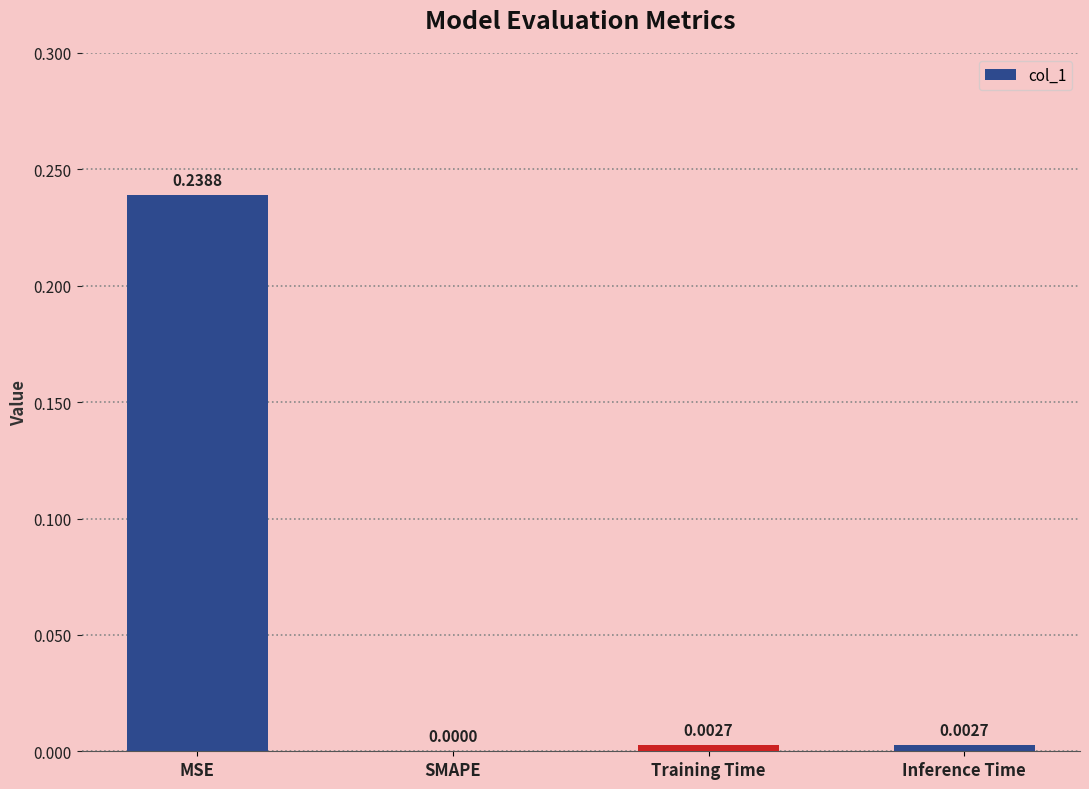

At which label is the value closest to 0?

SMAPE